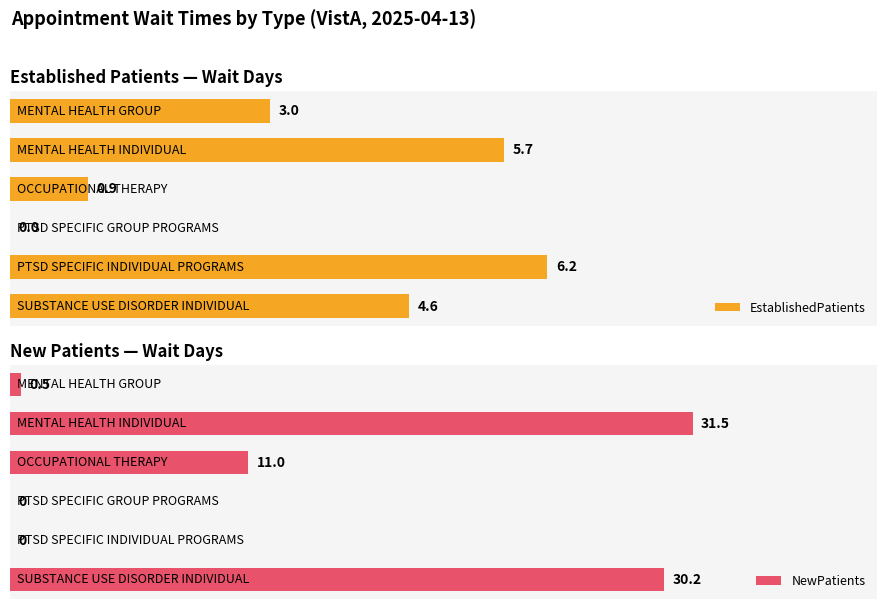

Which series has the widest spread of values?

NewPatients